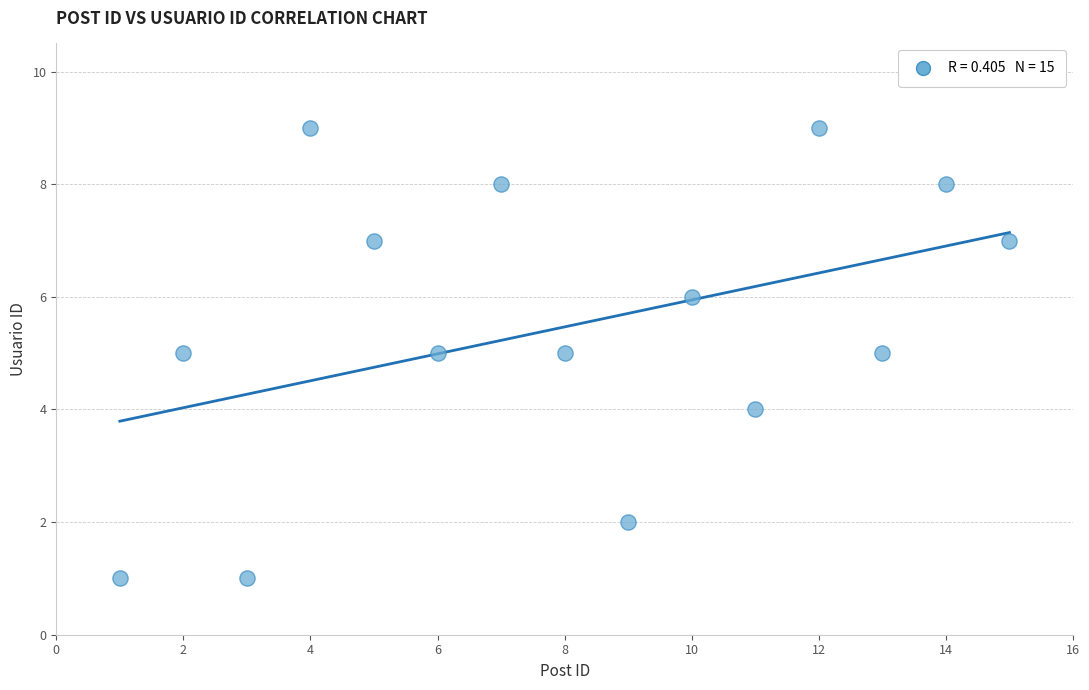

What is the range of Y values (max minus min)?

8